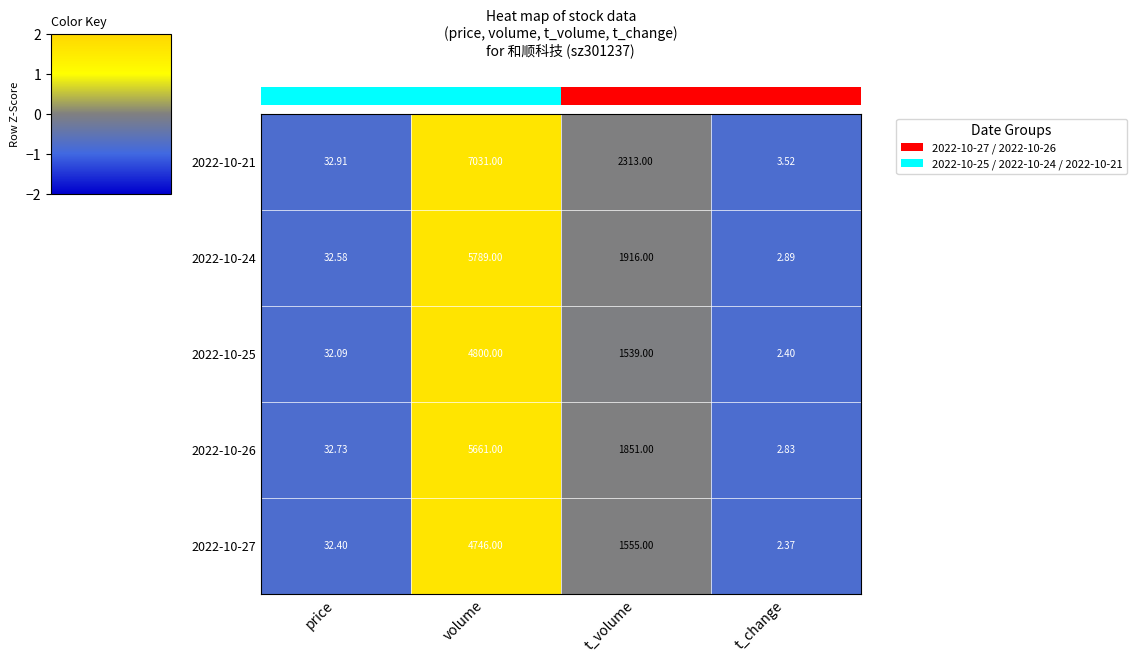

Rank the categories by 2022-10-24 value from lowest to highest.

t_change, price, t_volume, volume